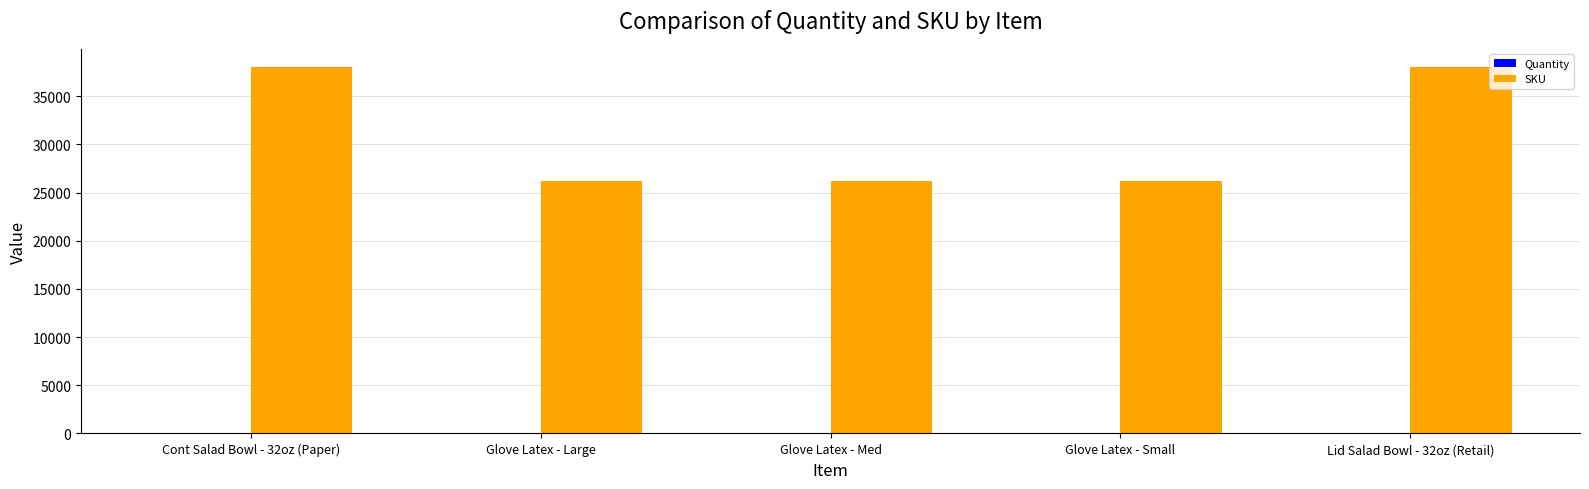

Between Glove Latex - Large and Lid Salad Bowl - 32oz (Retail), which series saw the biggest shift?

SKU